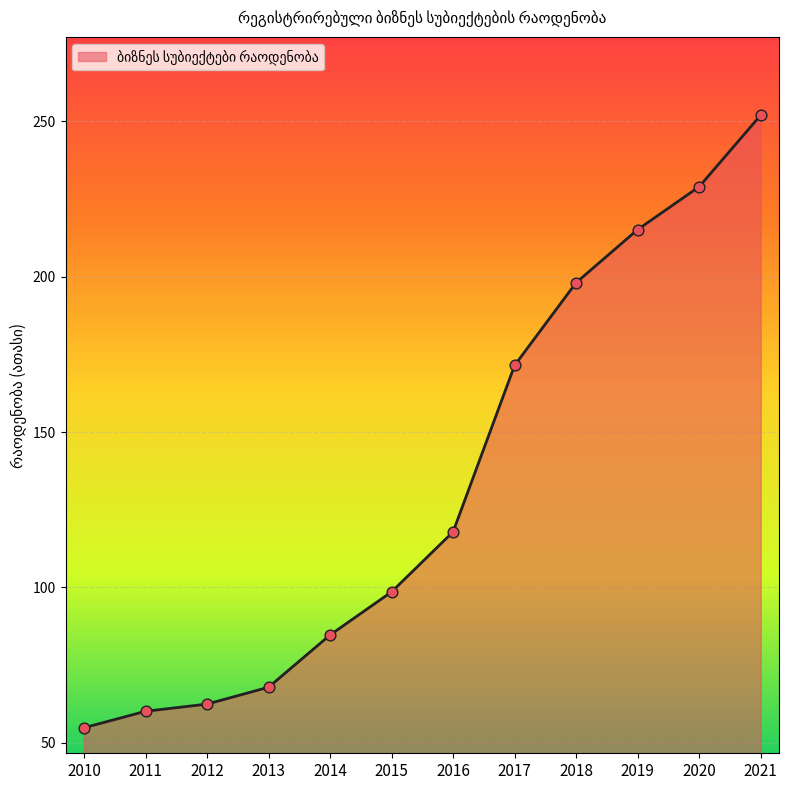

What is the change in value from 2019 to 2021?

+36.8